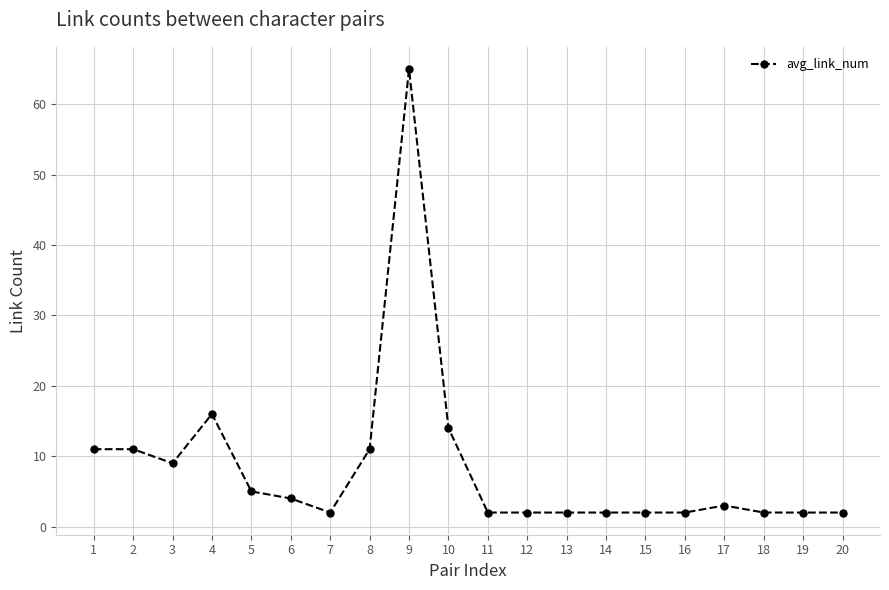

Which label corresponds to the largest value in the chart?

9